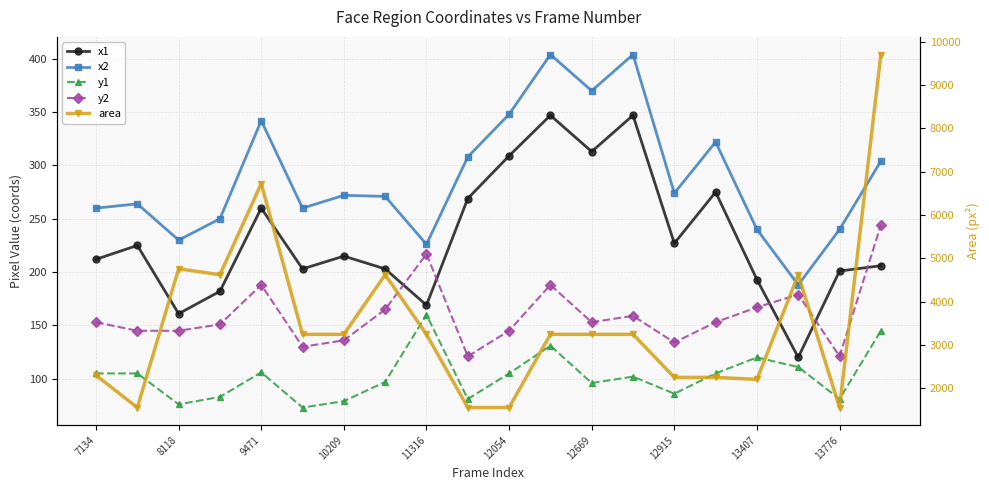

Is the value of area at 13407 greater than the value of y1 at 10209?

Yes